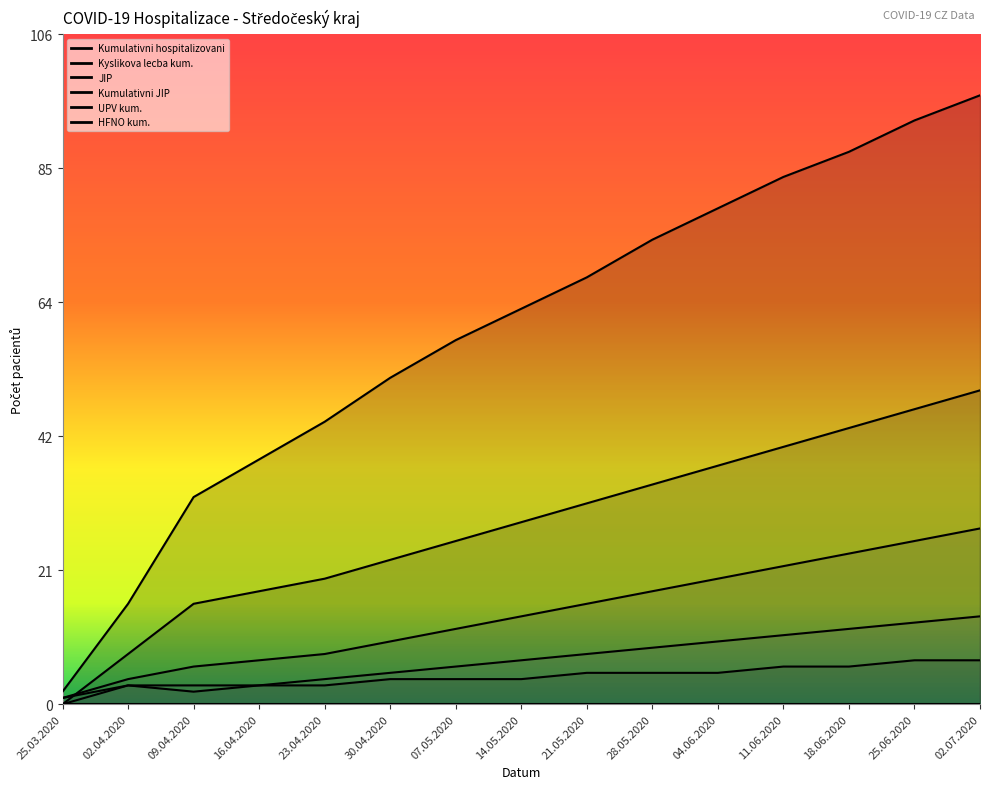

Does the chart display data point markers on the line(s)?

No